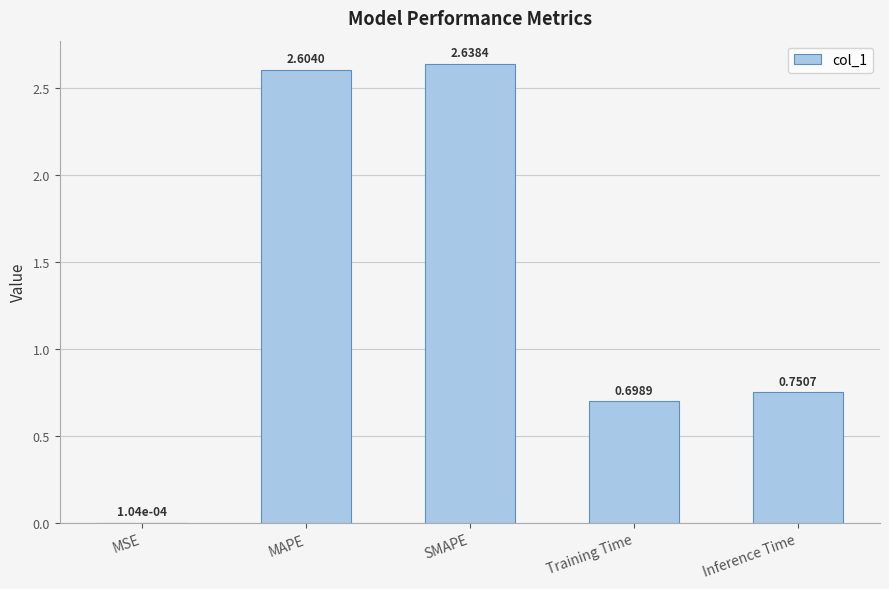

What is the change in value from MSE to Training Time?

+0.7